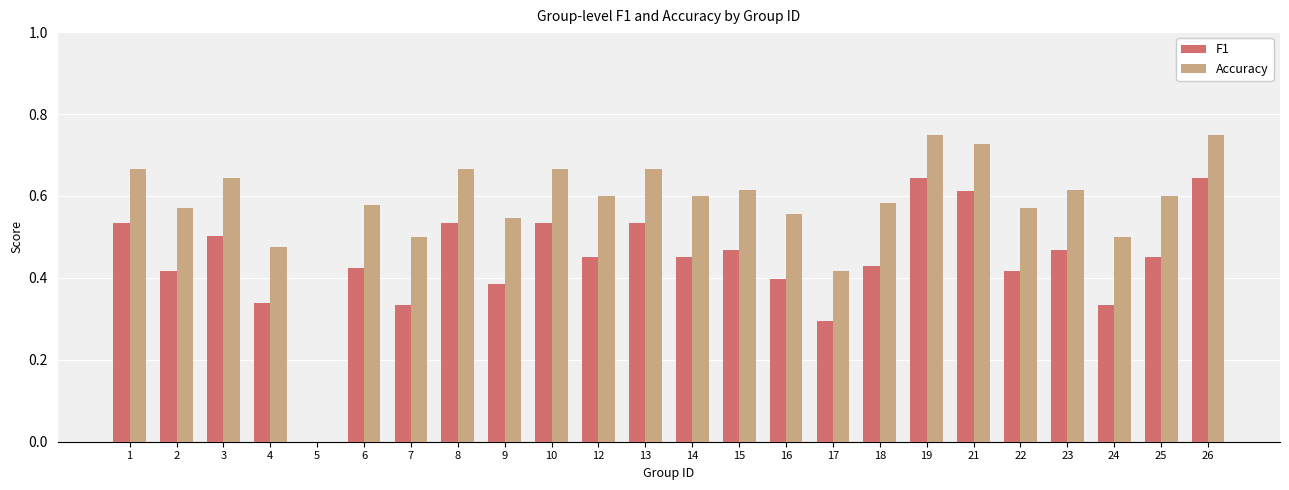

What is the difference between the F1 values at 10 and 18?

0.1